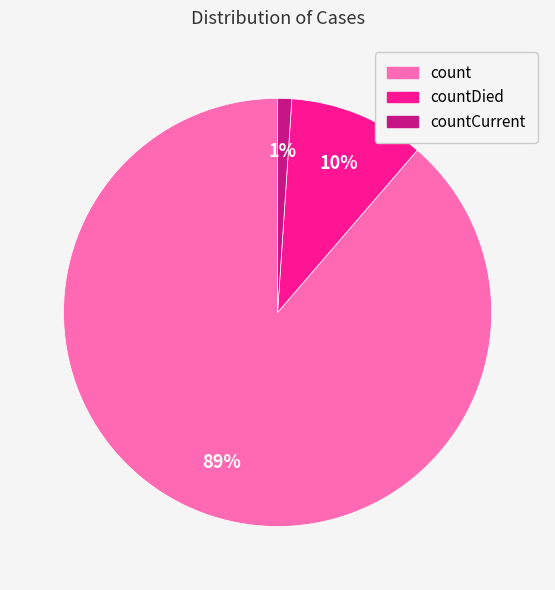

How many segments does this pie chart have?

3